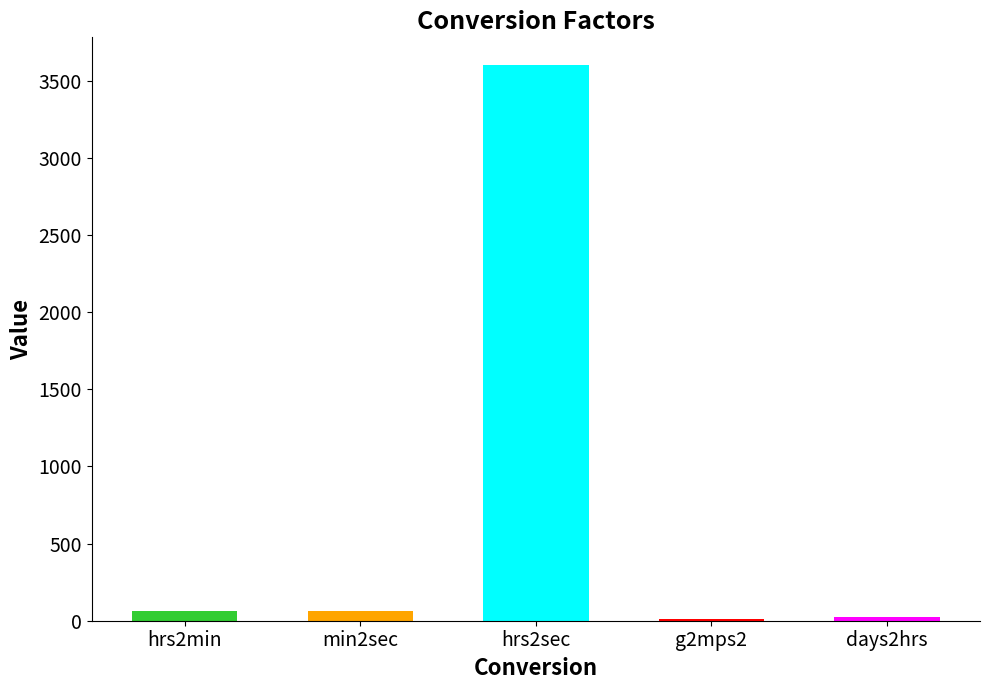

What is the change in value from min2sec to g2mps2?

-50.2